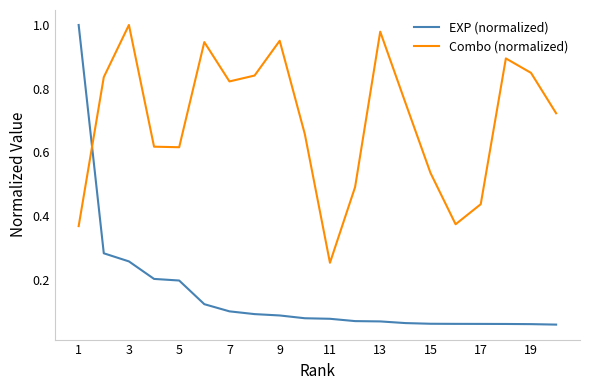

List the series in order of their overall mean, lowest first.

EXP (normalized), Combo (normalized)